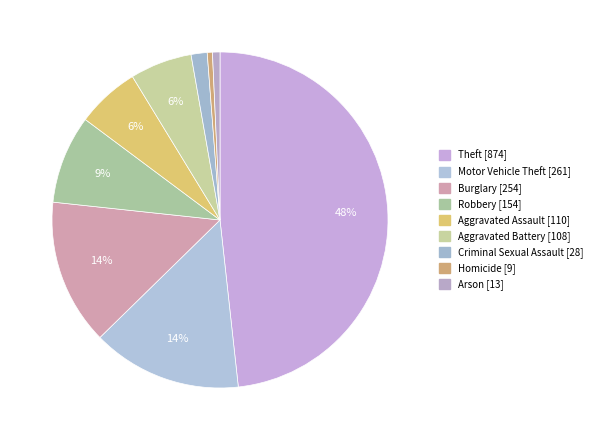

Count the number of slices in the pie.

9